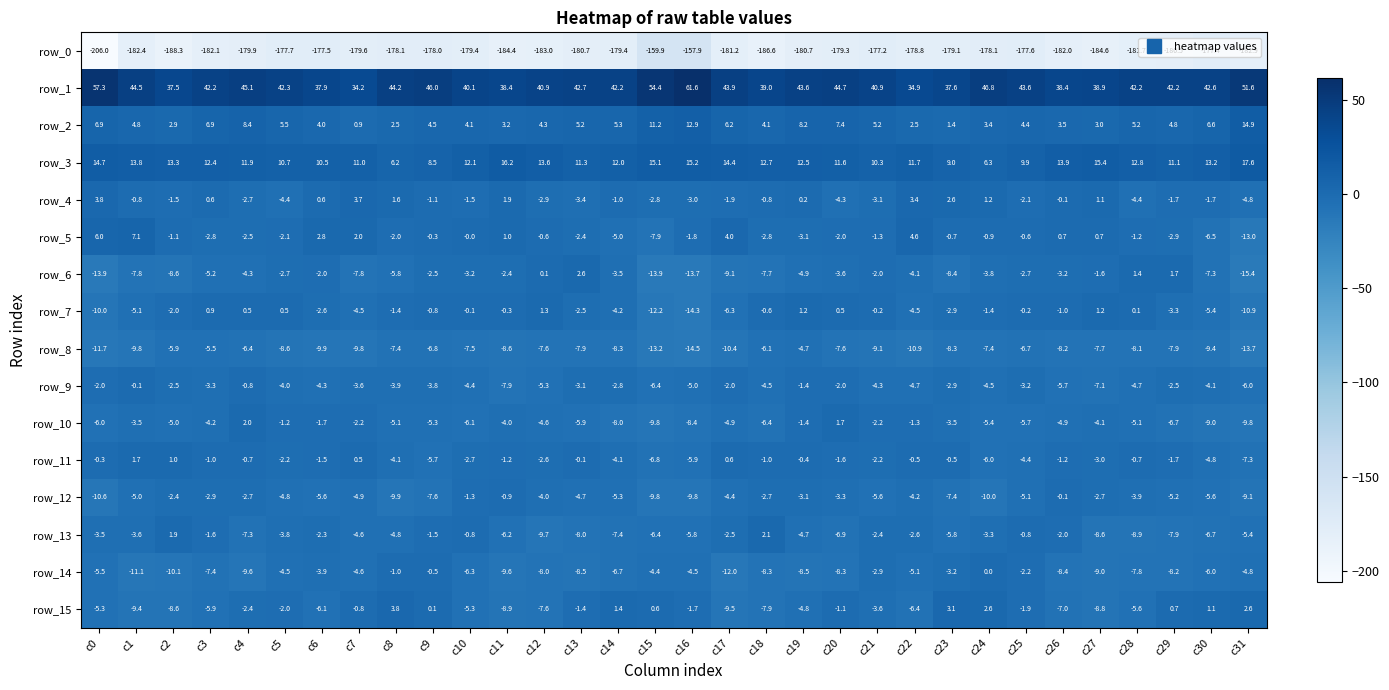

Rank the series at c10 from highest to lowest value.

row_1, row_3, row_2, row_5, row_7, row_13, row_12, row_4, row_11, row_6, row_9, row_15, row_10, row_14, row_8, row_0